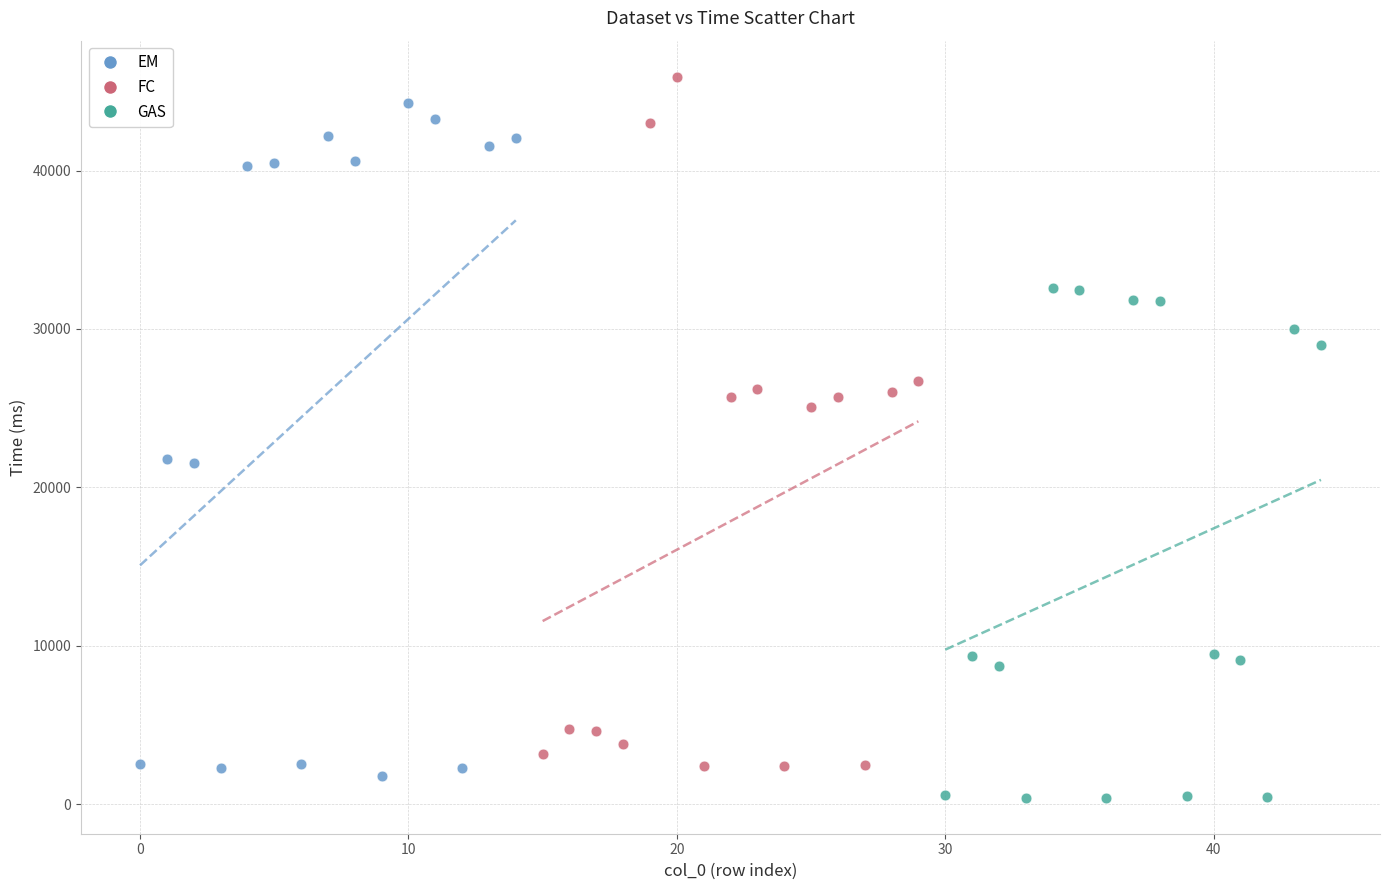

Which series contains the lowest Y value?

GAS